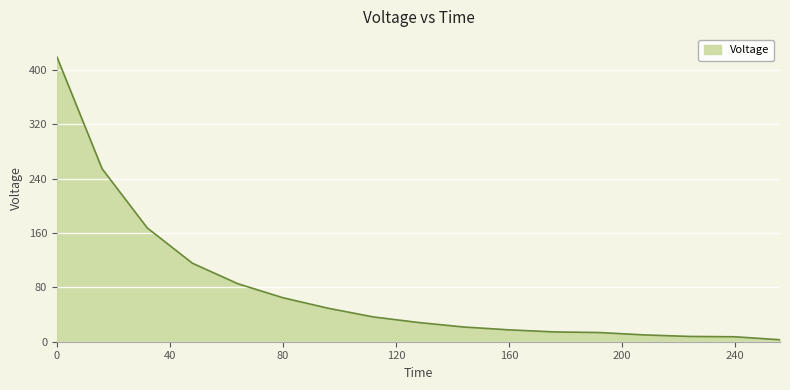

What is the smallest value displayed?

2.9